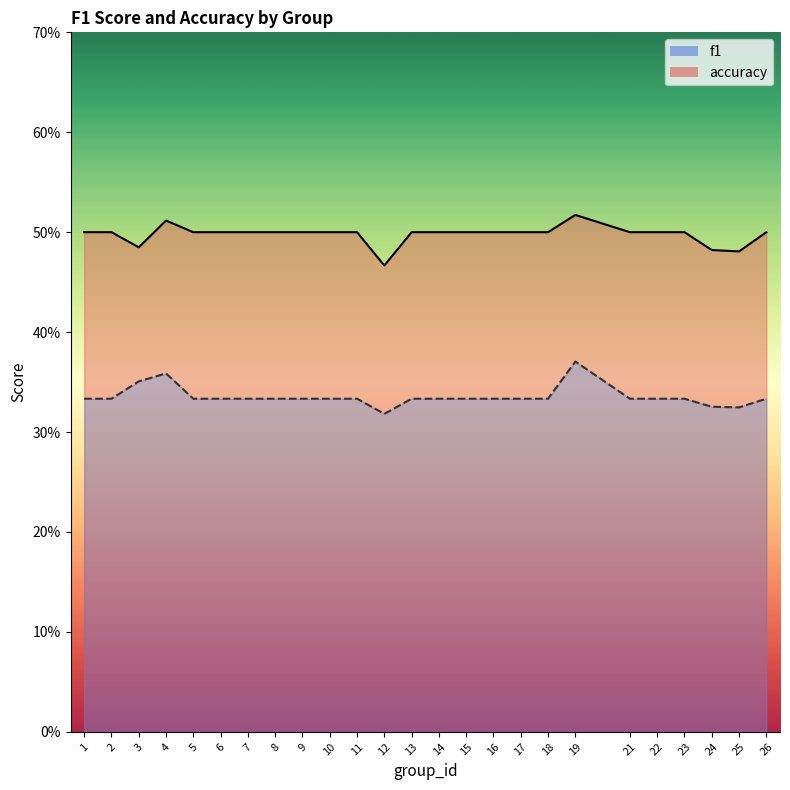

Does the chart have visible grid lines?

No